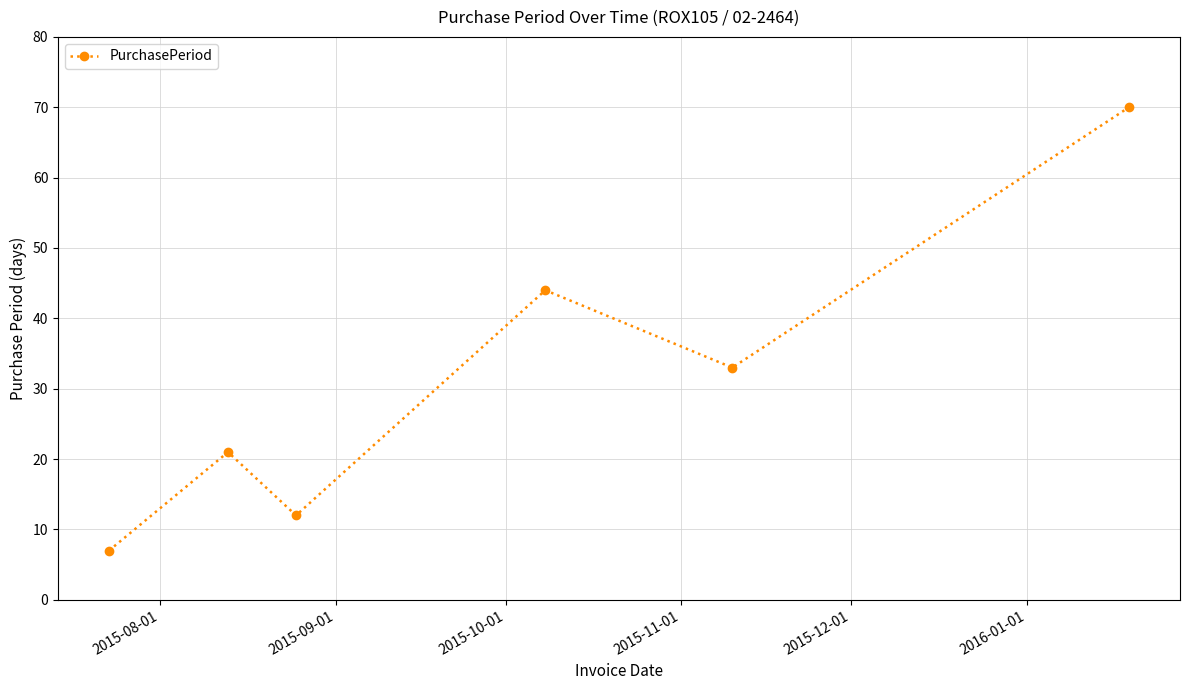

What is the sum of all values?

187